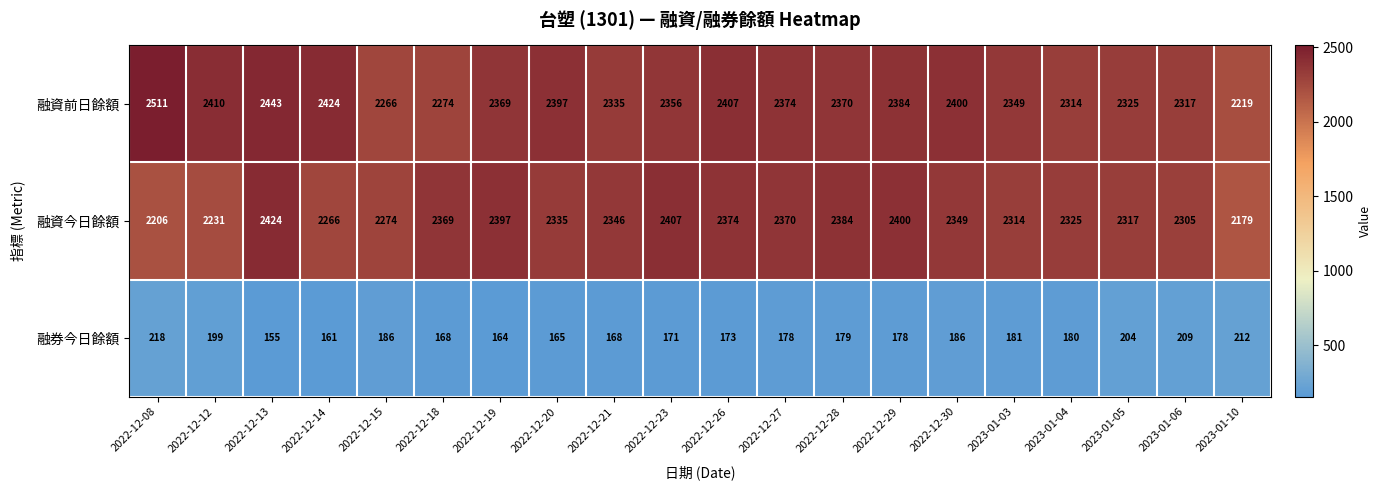

Rank the series at 2023-01-03 from highest to lowest value.

融資前日餘額, 融資今日餘額, 融券今日餘額